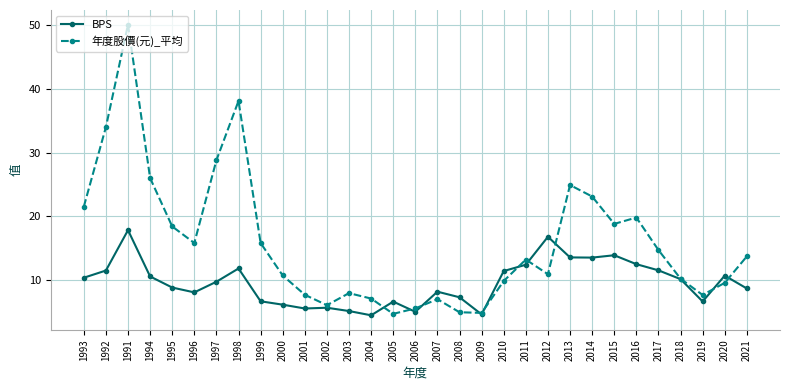

What is the sum of the 年度股價(元)_平均 values at 2018 and 2005?

14.9